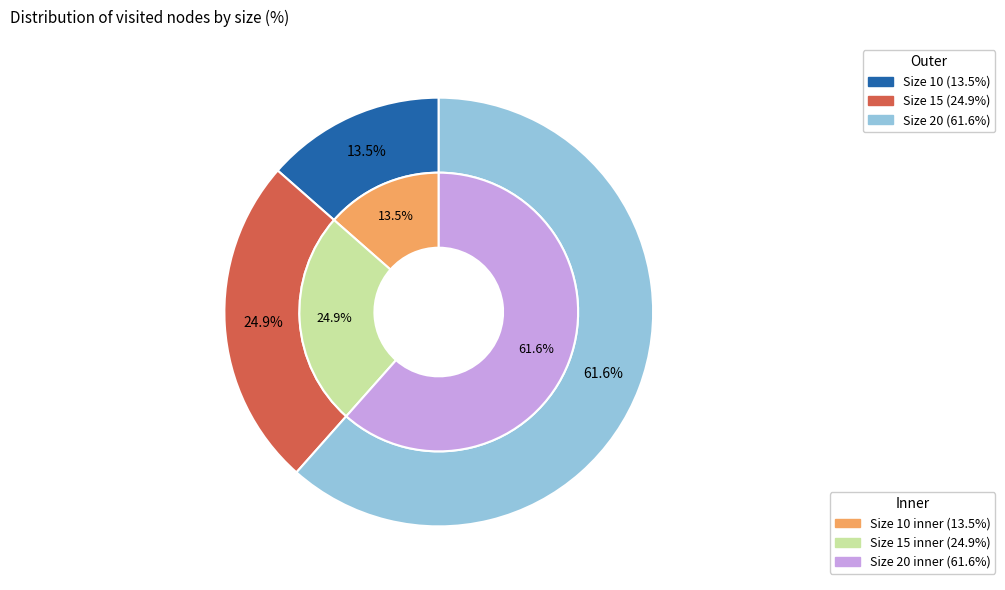

Approximately how many times larger is the value at 10 compared to 15?

0.5